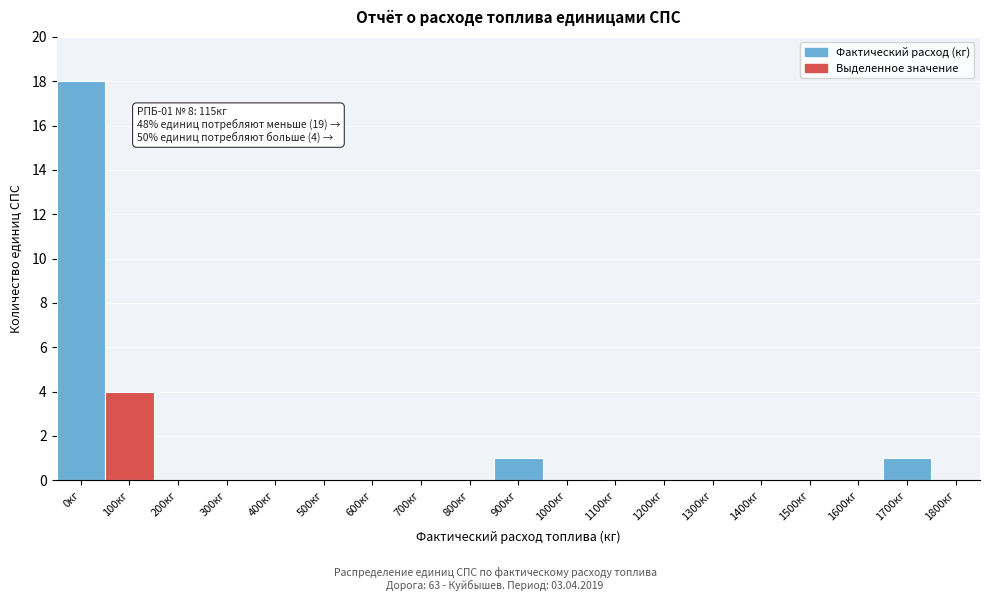

Reading right to left, what are all the values shown in this chart?

1800кг=0	1700кг=1	1600кг=0	1500кг=0	1400кг=0	1300кг=0	1200кг=0	1100кг=0	1000кг=0	900кг=1	800кг=0	700кг=0	600кг=0	500кг=0	400кг=0	300кг=0	200кг=0	100кг=4	0кг=18